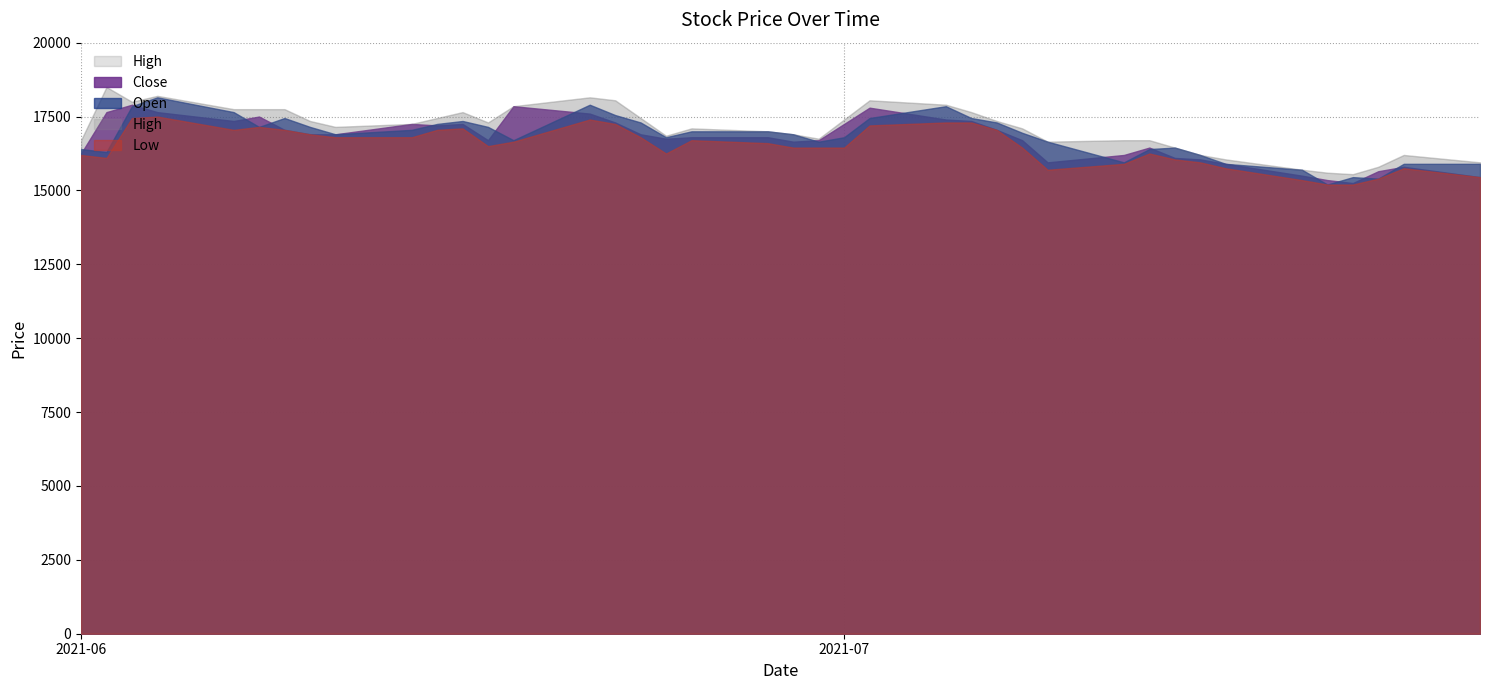

In Open, how many points are lower than both neighbors (excluding endpoints)?

9